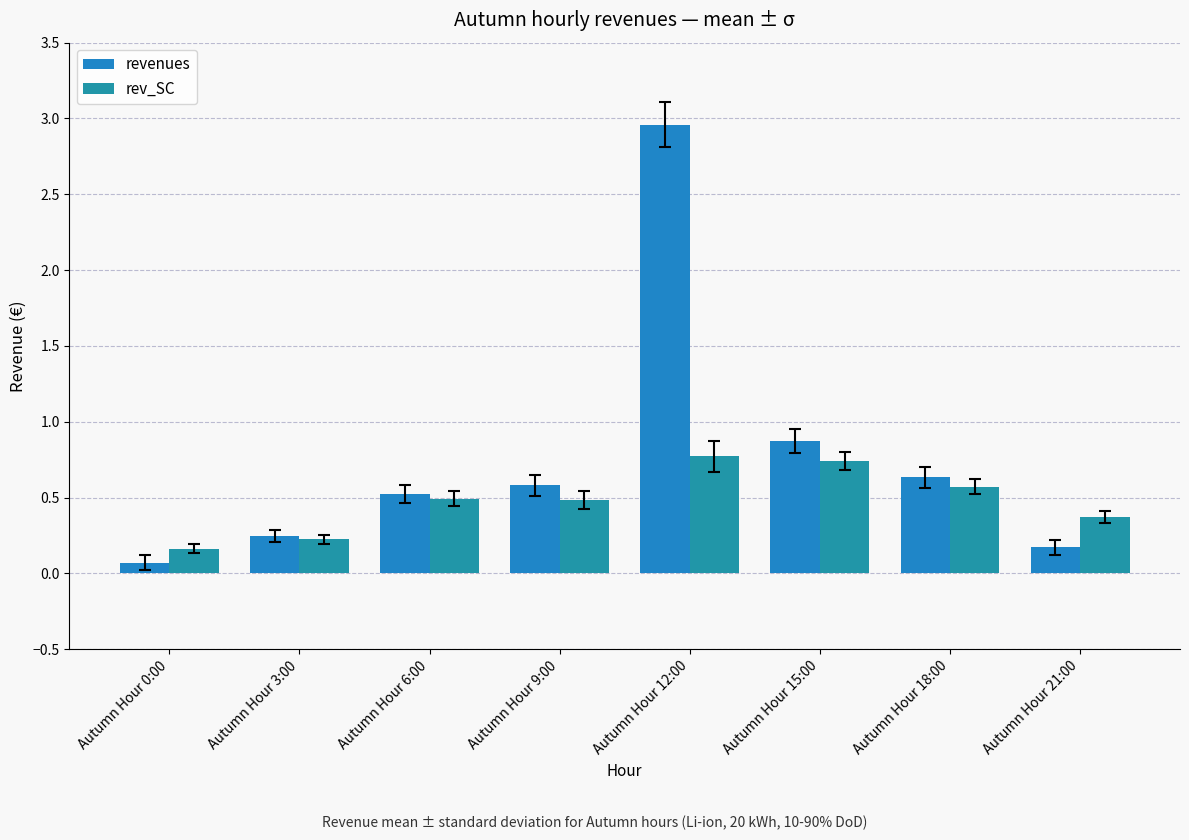

Where is revenues nearest to the value 1?

Autumn Hour 15:00